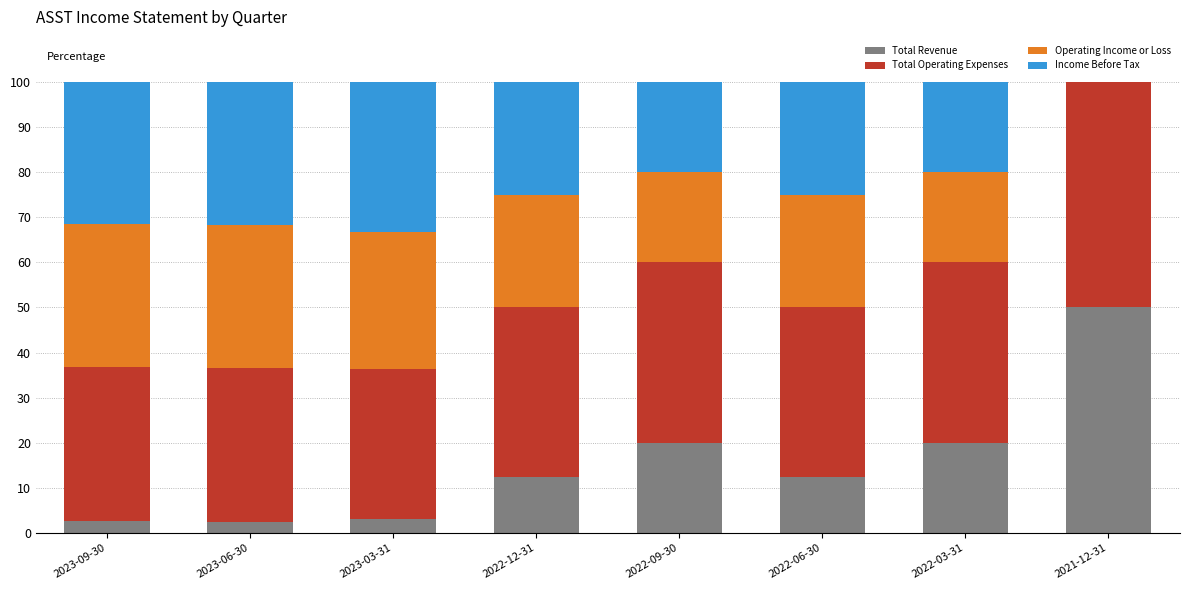

How many data points does each series have?

8